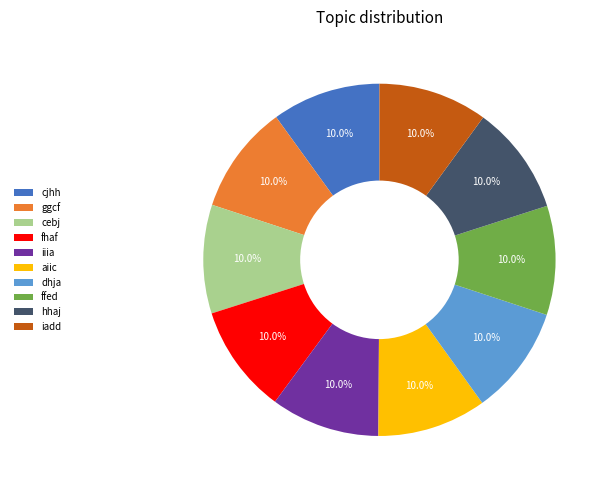

What percentage do cjhh and iiia together represent?

20.0%